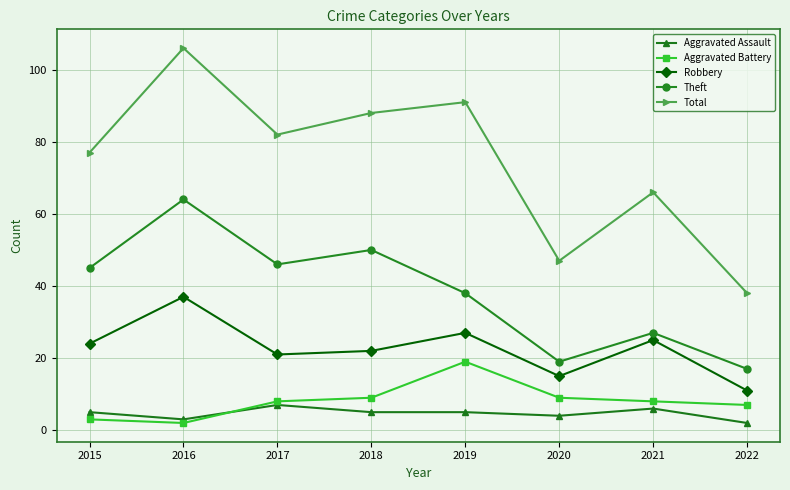

What is the sum of all Theft values?

306